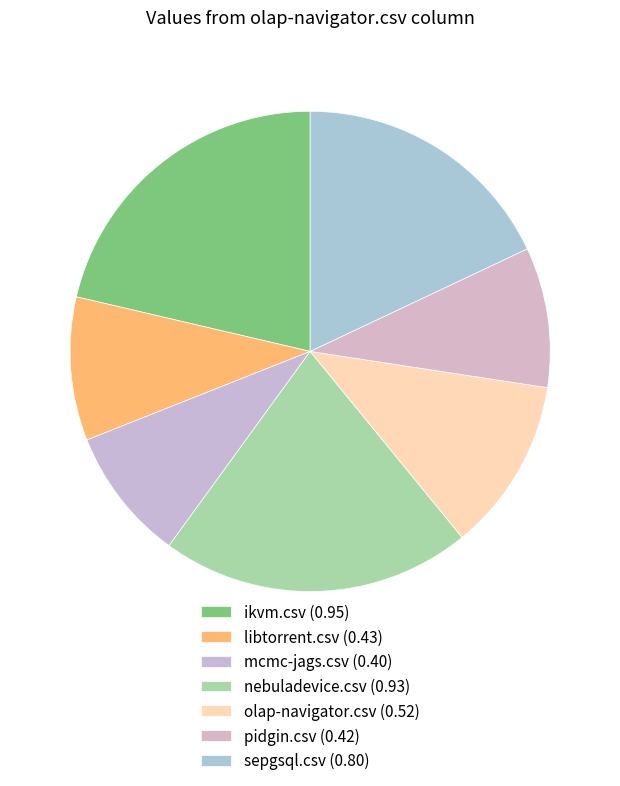

Is there a majority slice in this chart?

No